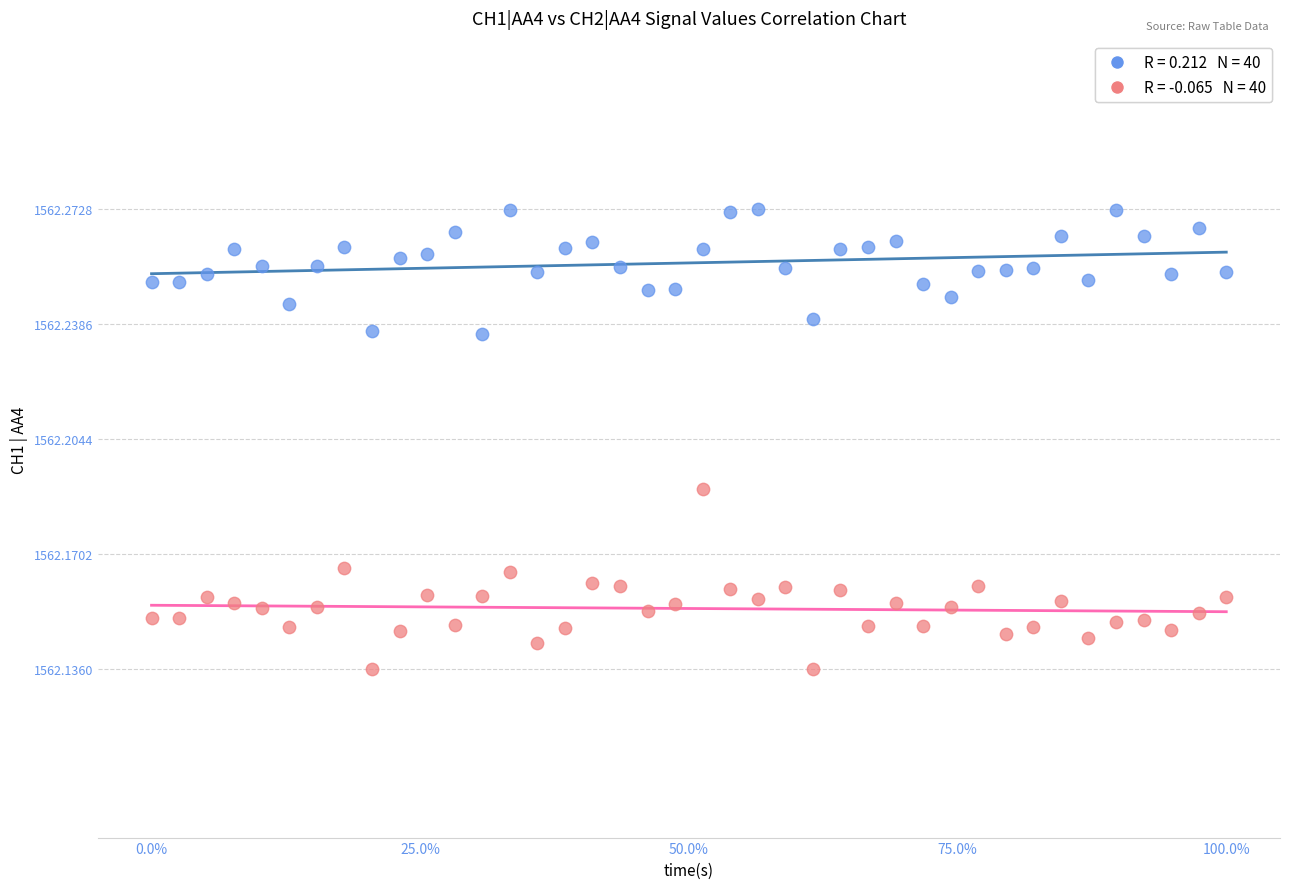

Across all data points, what is the range of X values (max minus min)?

100.0